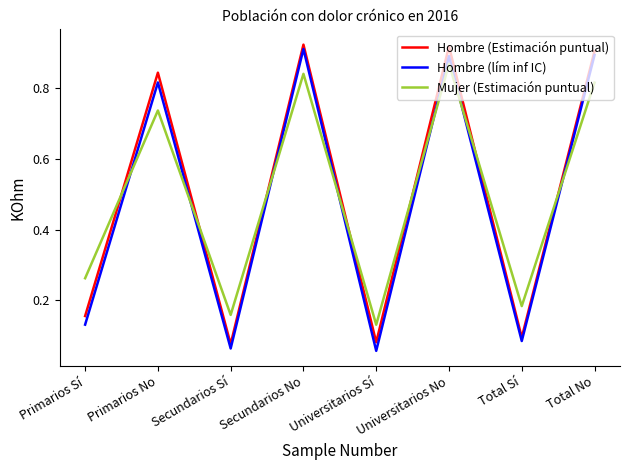

Between Primarios Sí and Secundarios Sí, which series saw the biggest shift?

Mujer (Estimación puntual)